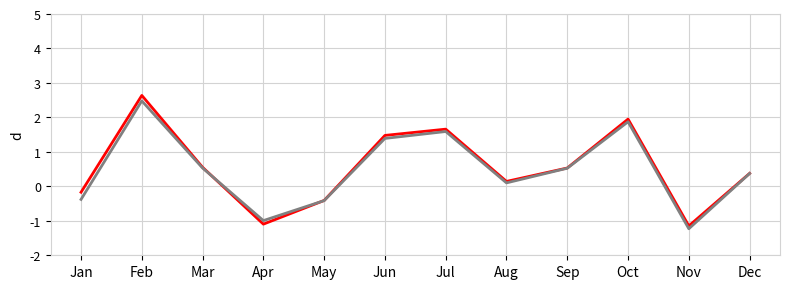

What is the total value across all series at Sep?

1.1